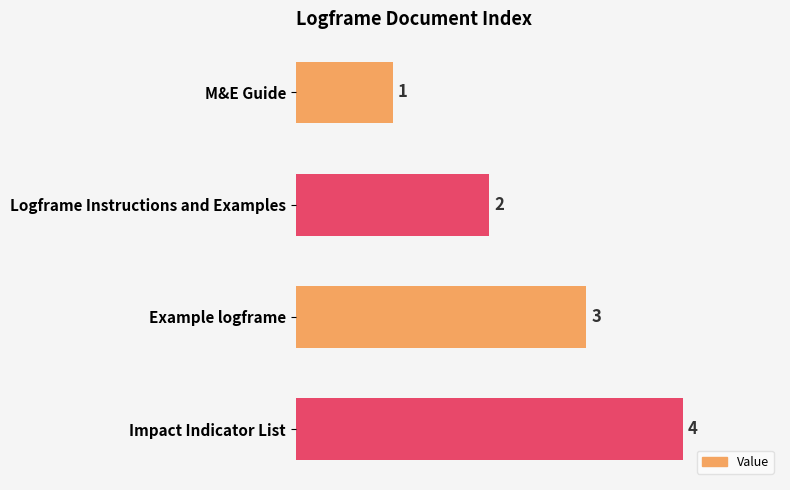

List the labels in order of value, largest first.

Impact Indicator List, Example logframe, Logframe Instructions and Examples, M&E Guide